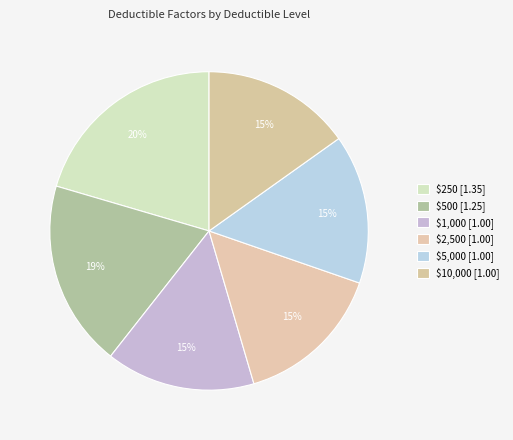

Which category has the biggest portion of the pie?

$250